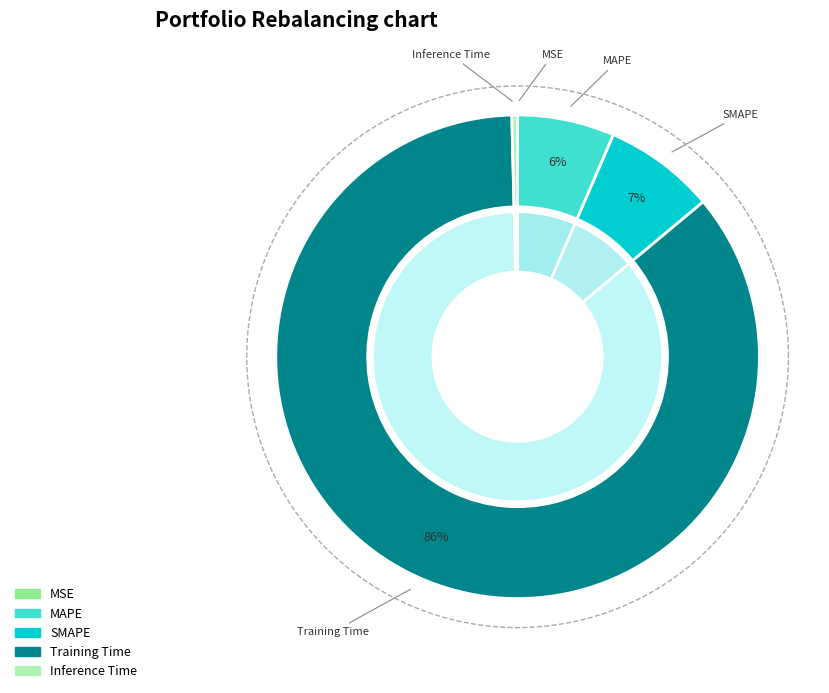

To the nearest percent, what is the difference between the MAPE and Inference Time slice percentages?

6%